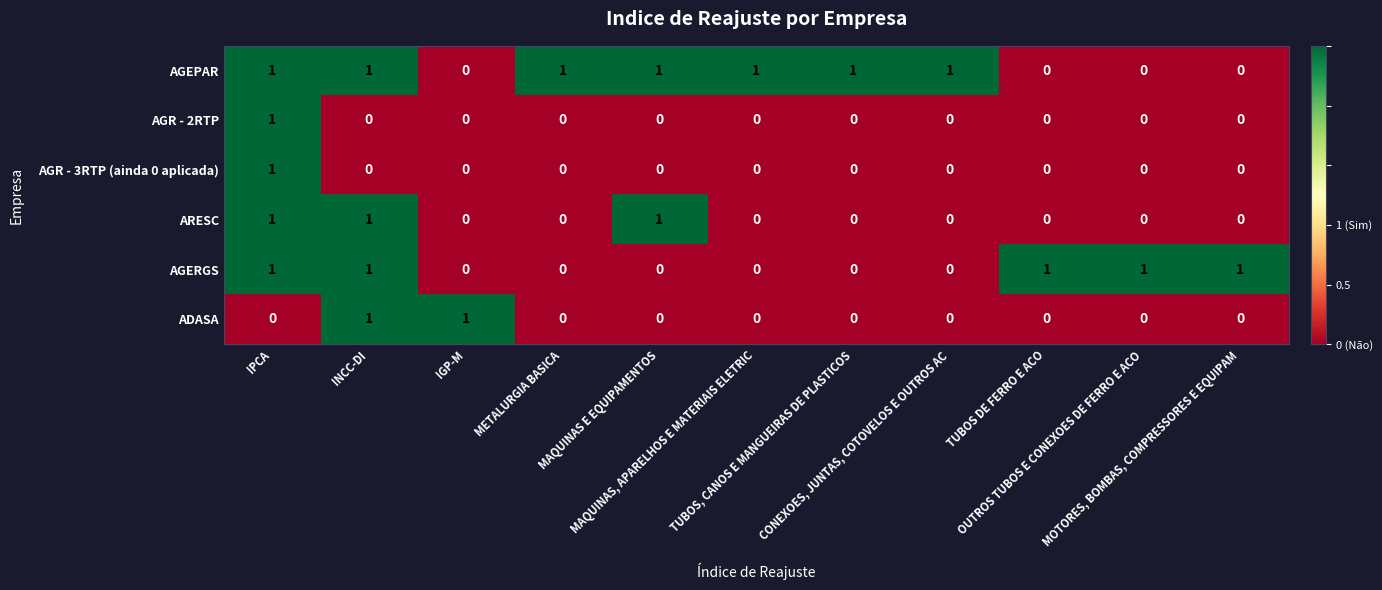

How many AGR - 2RTP values are between 0 and 1?

11